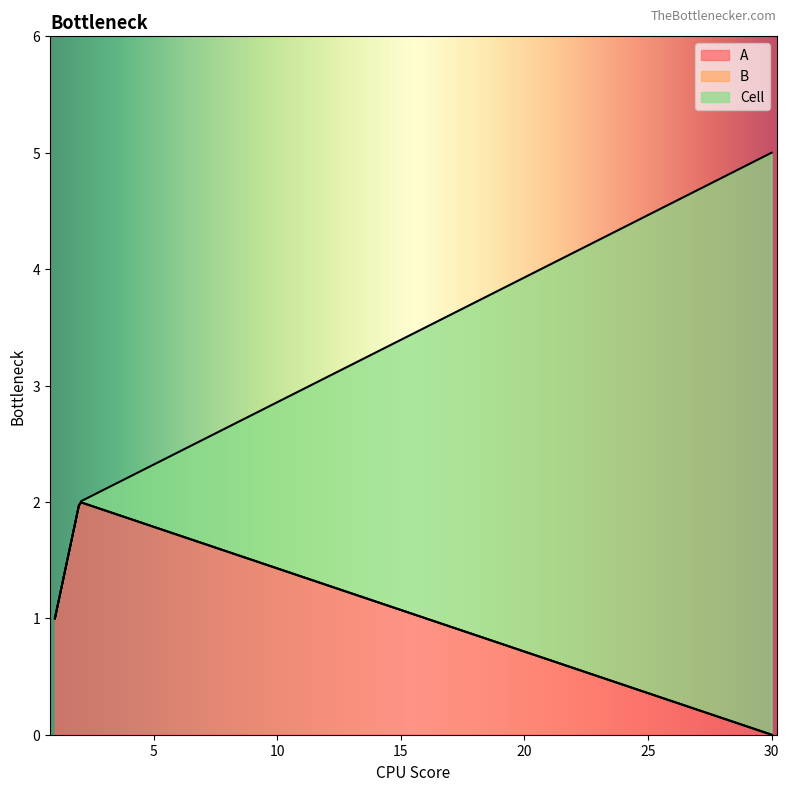

What is the difference between the A values at 30 and 1?

1